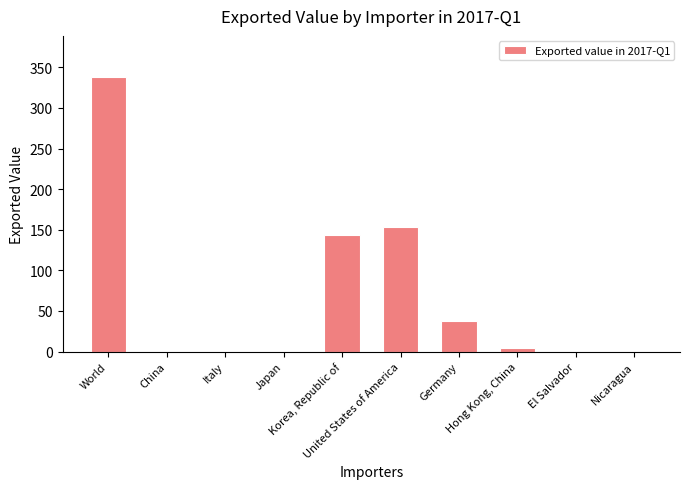

Which category has the highest value across all series?

World